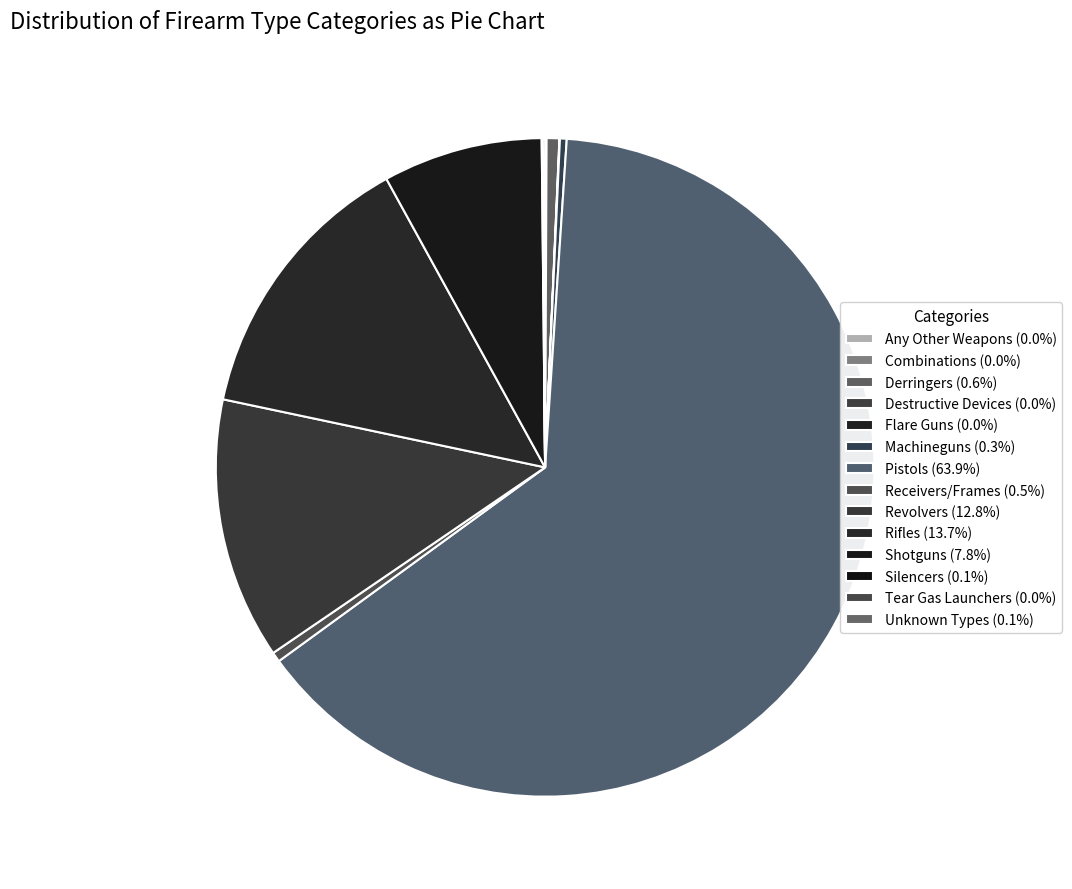

Is the sum of Any Other Weapons and Combinations greater than half?

No